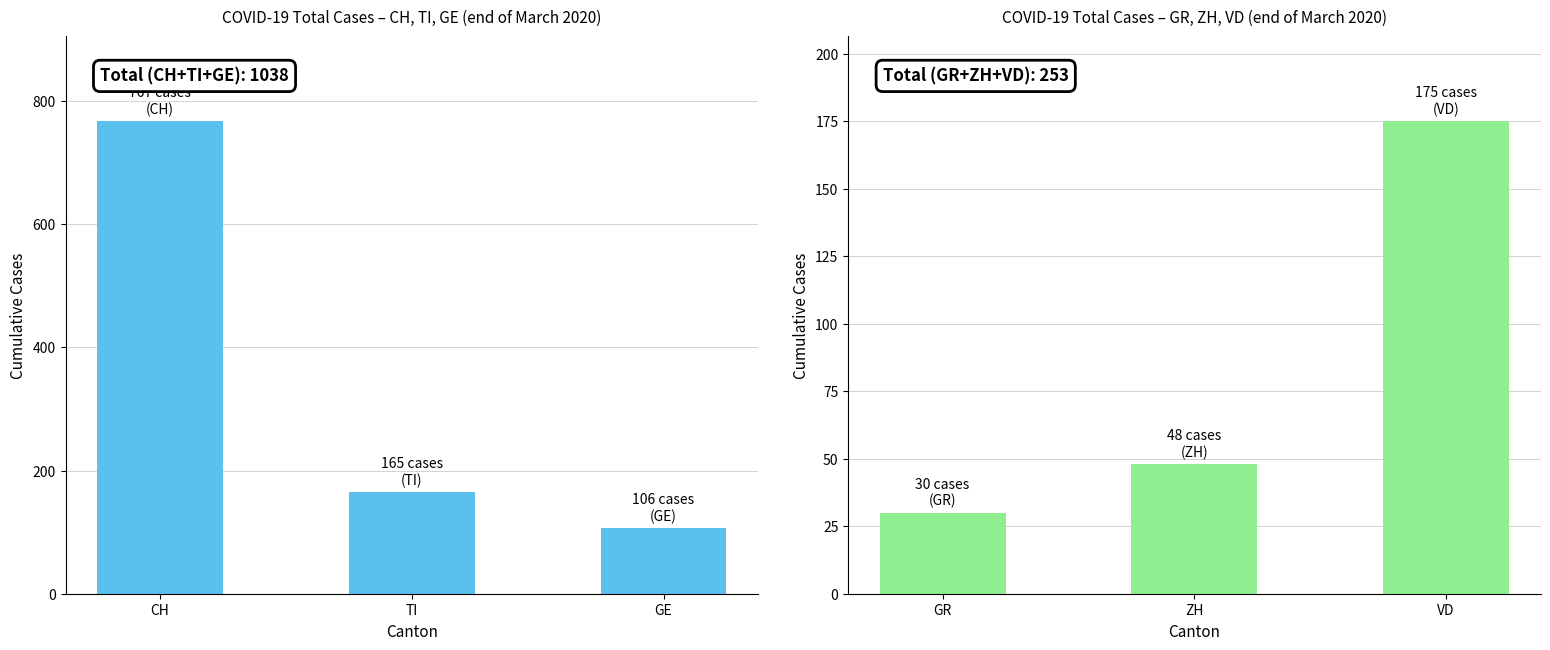

What is the difference between the maximum and minimum values in the CH/TI/GE series?

661